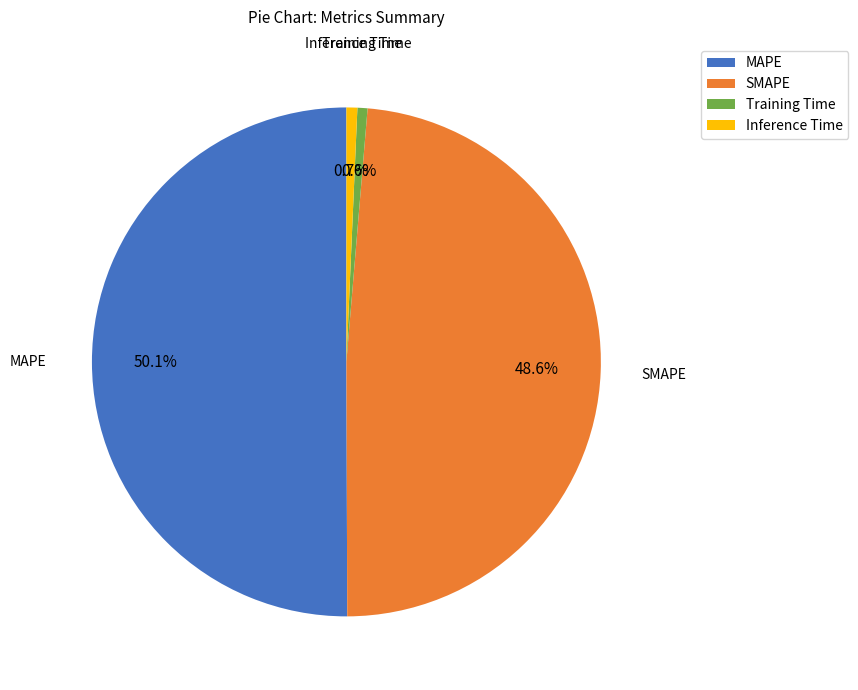

What percentage is the SMAPE slice, to the nearest percent?

49%